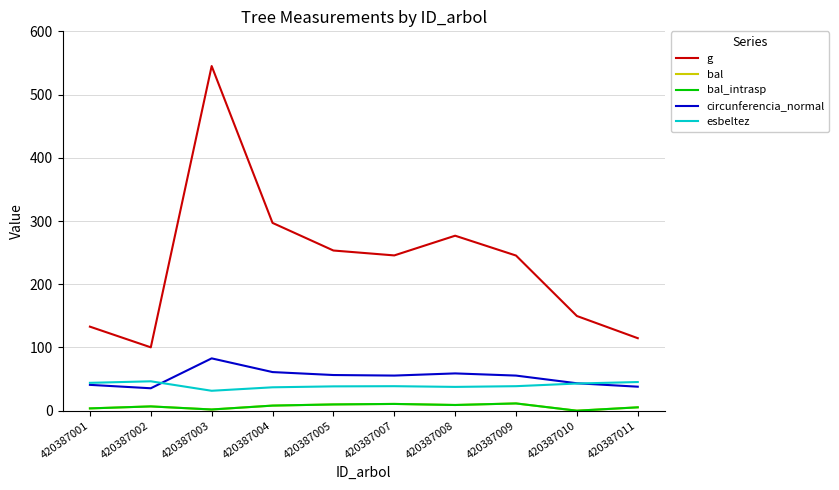

At which category is the sum across all series the highest?

420387003